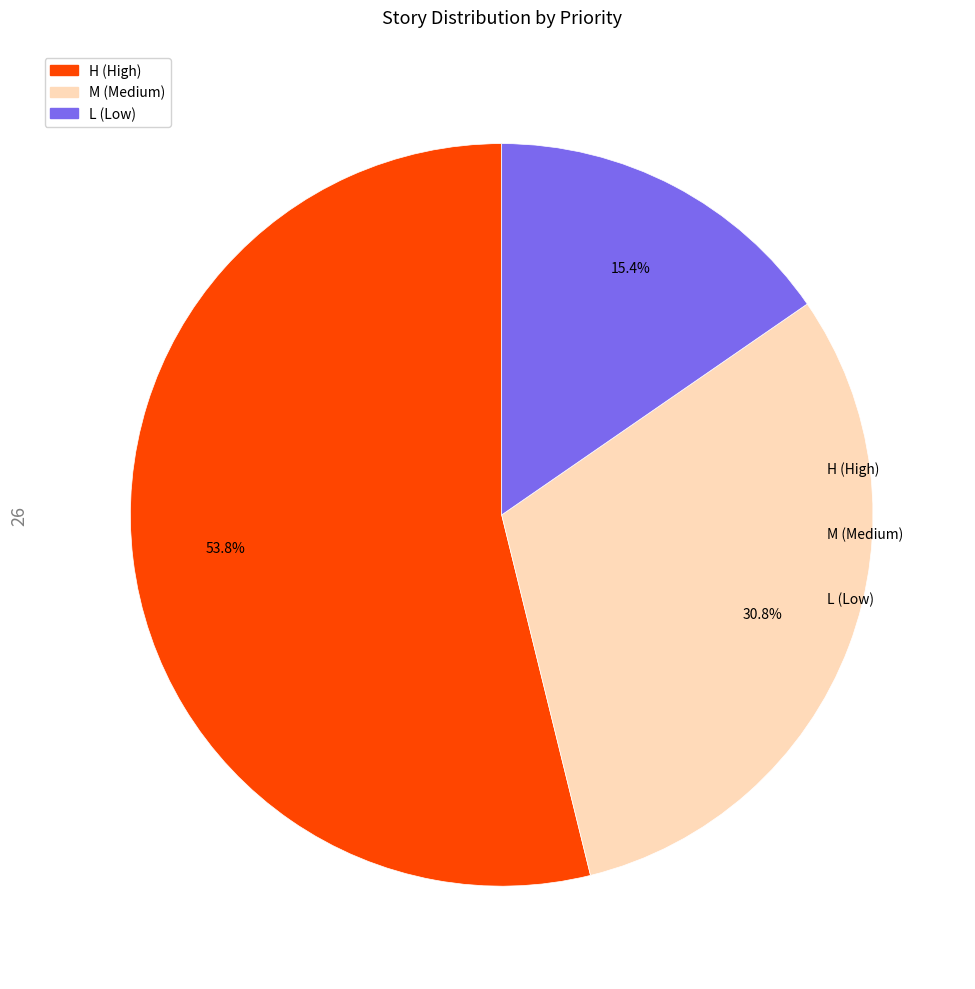

What is the smallest slice in the pie chart?

L (Low)